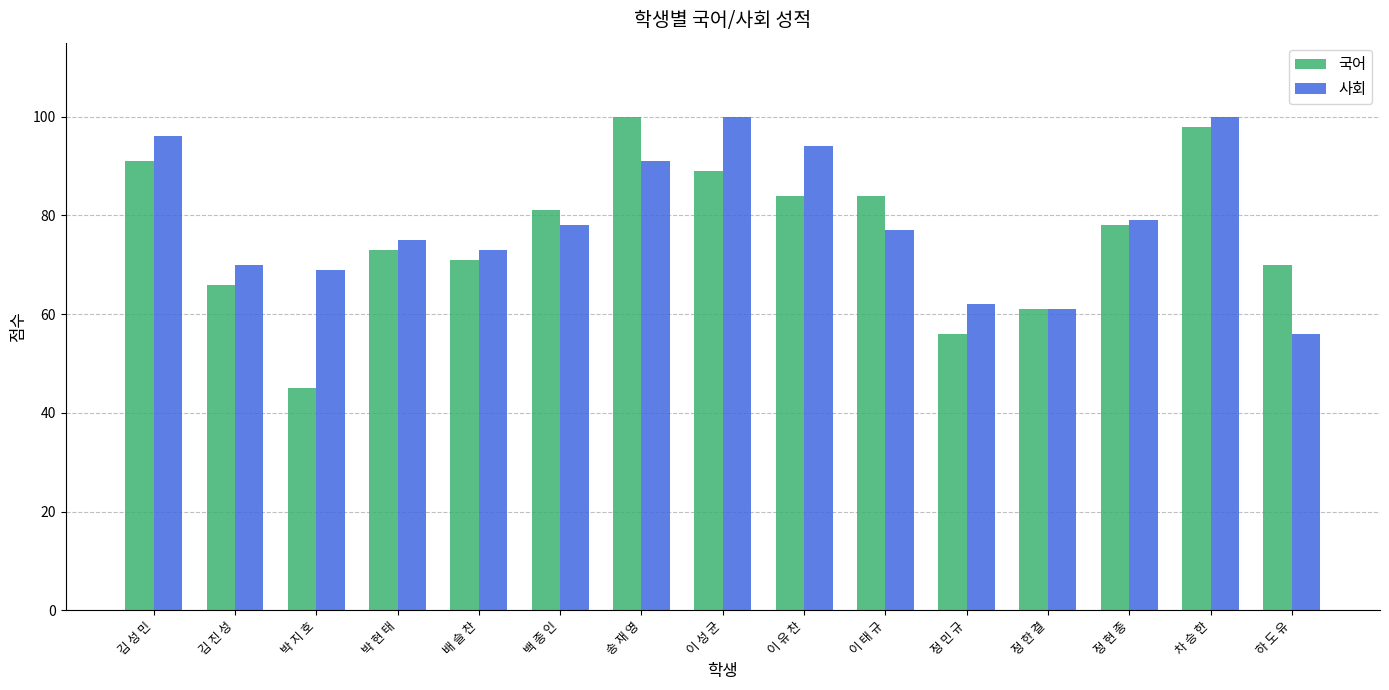

What is the sum of all 국어 values?

1147